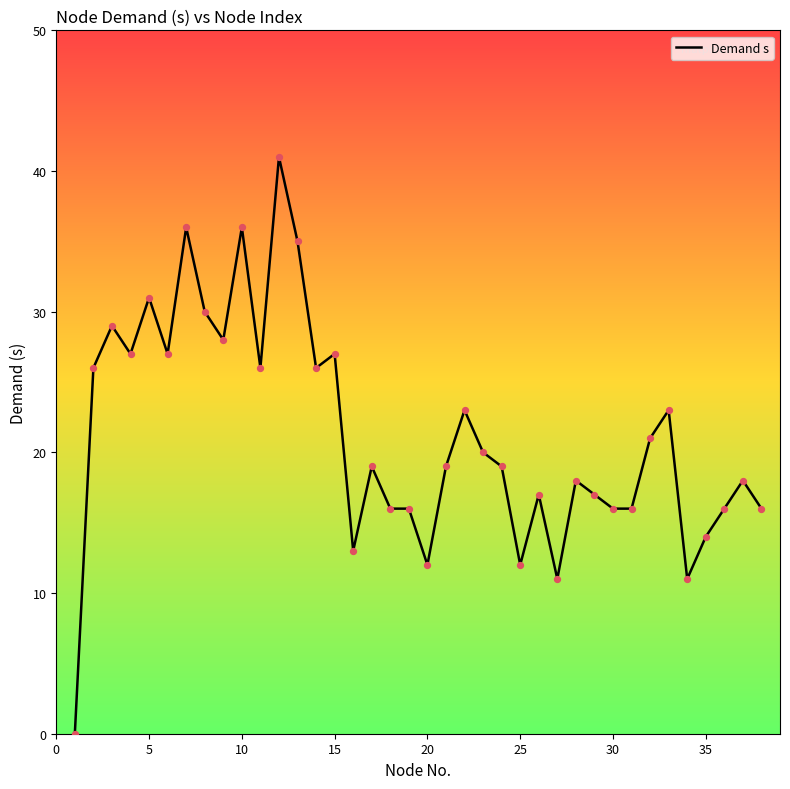

What is the difference between the maximum and minimum values?

41